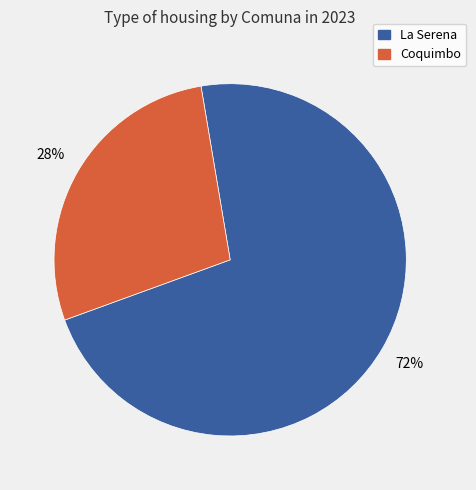

Combined, do La Serena and Coquimbo account for over 50%?

Yes